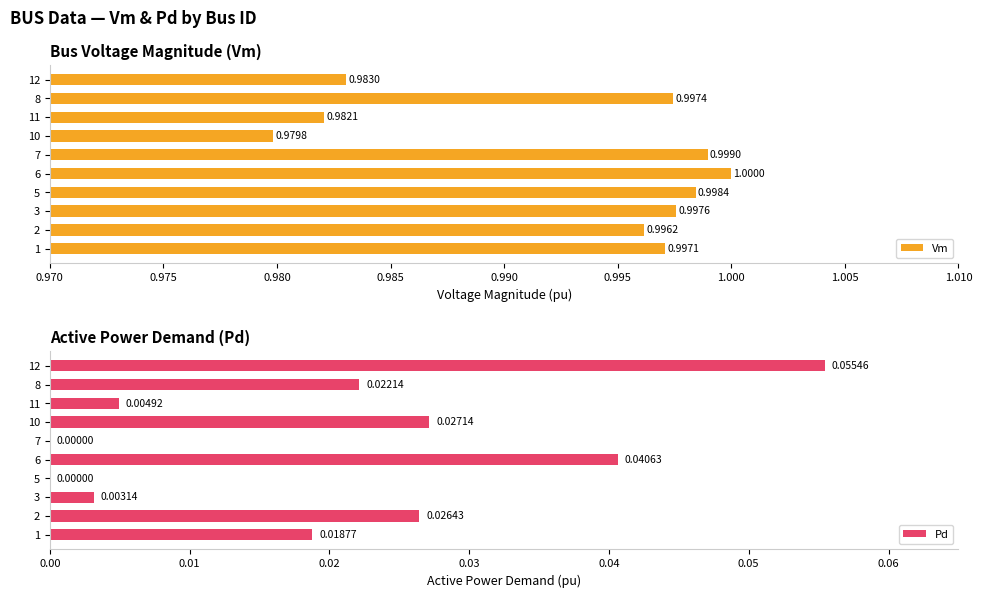

Are the bars horizontal?

Yes